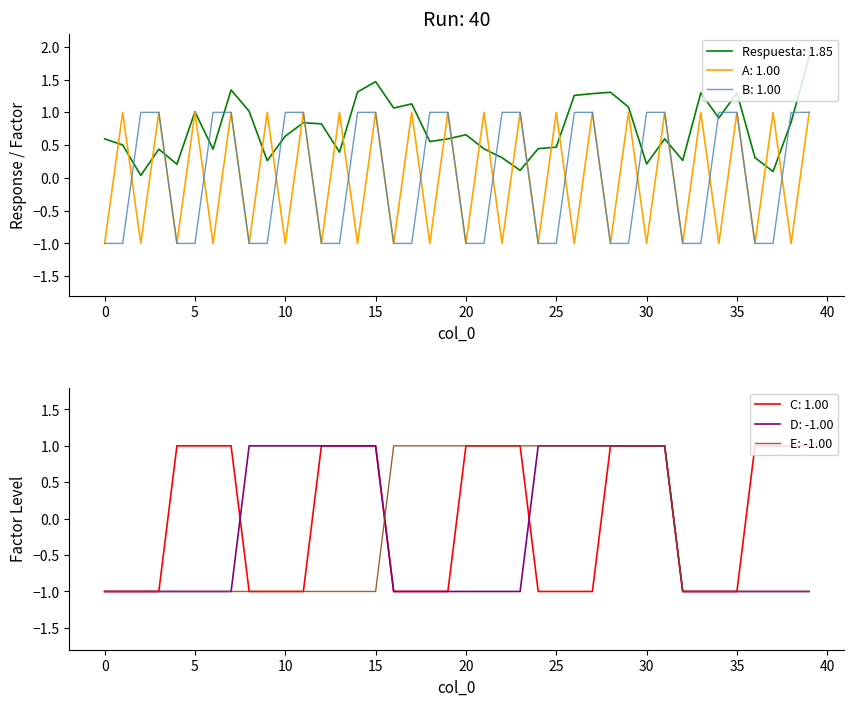

What is the total value across all series at 35?

0.3